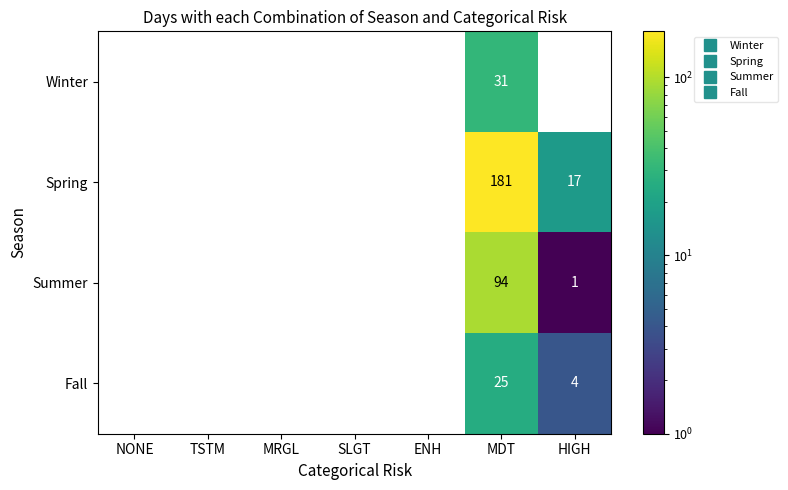

What is the average value of the Summer series?

14